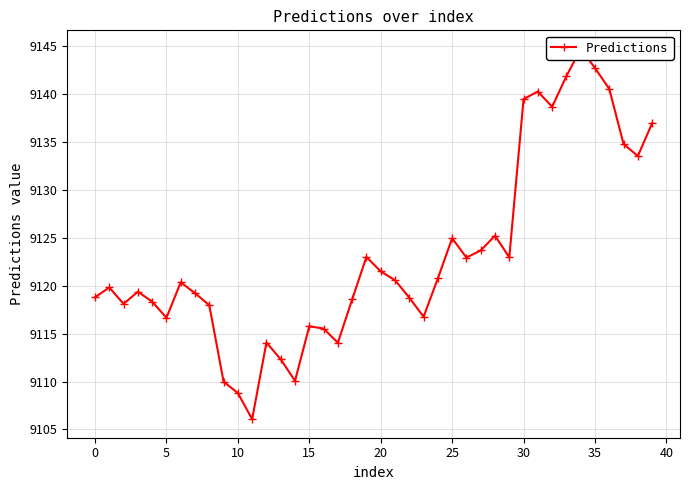

How many interior local peaks (higher than both neighbors) does the data have?

10